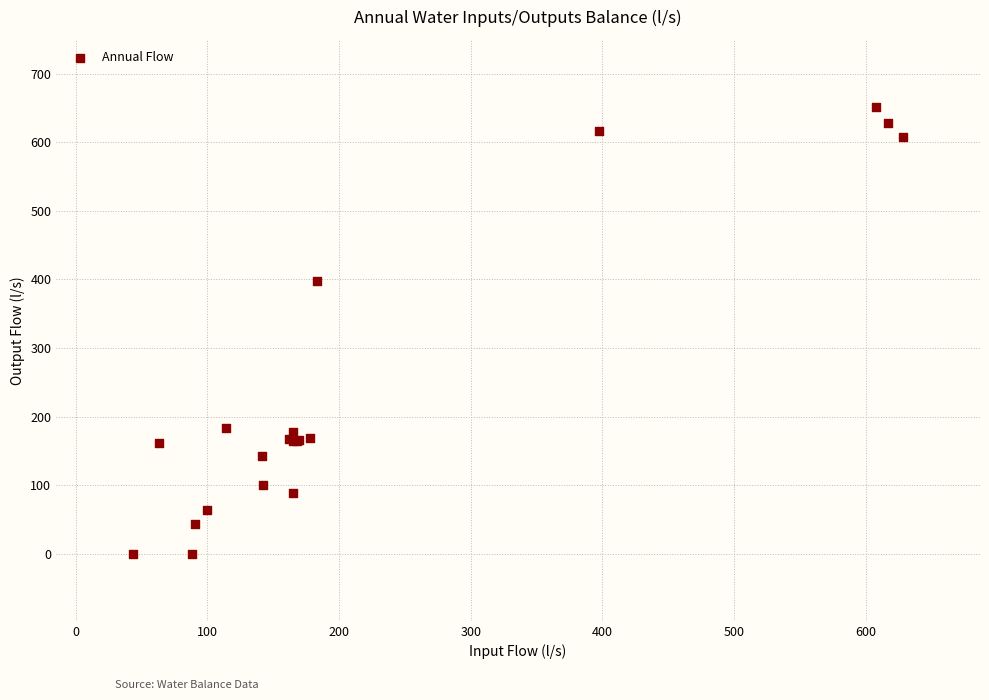

What Y value in the scatter plot is closest to 325?

397.2